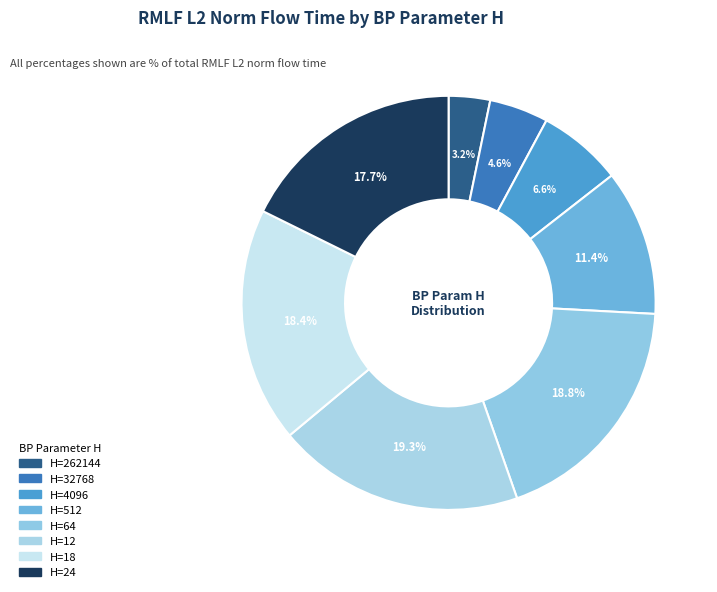

Is there any slice that represents more than half of the pie?

No